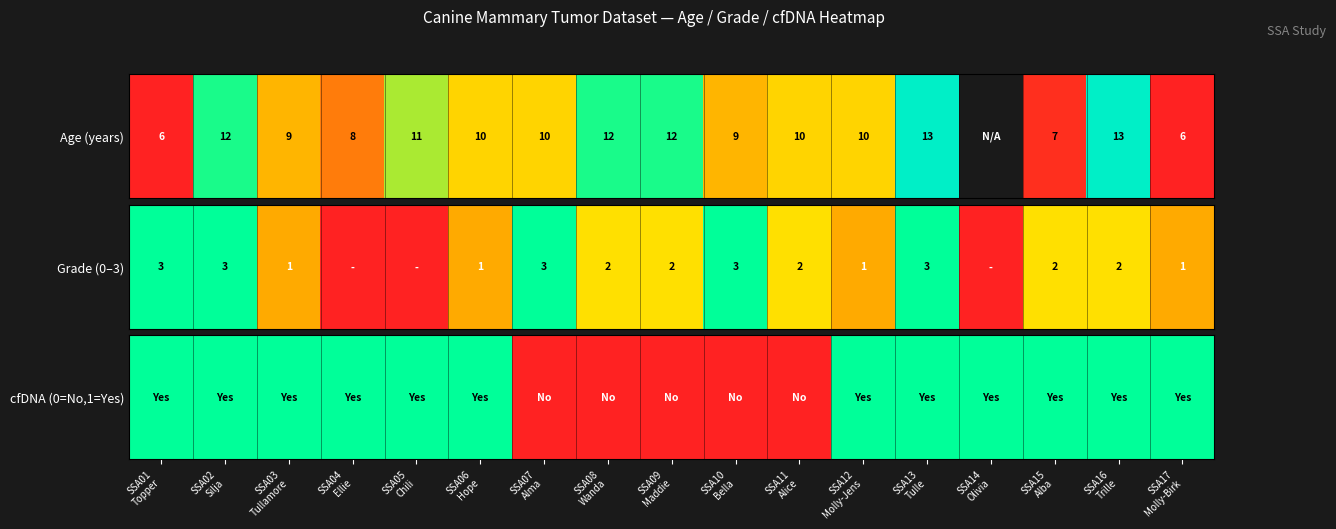

List the labels in order of value, largest first.

SSA01
Topper, SSA02
Silja, SSA03
Tullamore, SSA04
Ellie, SSA05
Chili, SSA06
Hope, SSA12
Molly-Jens, SSA13
Tulle, SSA14
Olivia, SSA15
Alba, SSA16
Trille, SSA17
Molly-Birk, SSA07
Alma, SSA08
Wanda, SSA09
Maddie, SSA10
Bella, SSA11
Alice